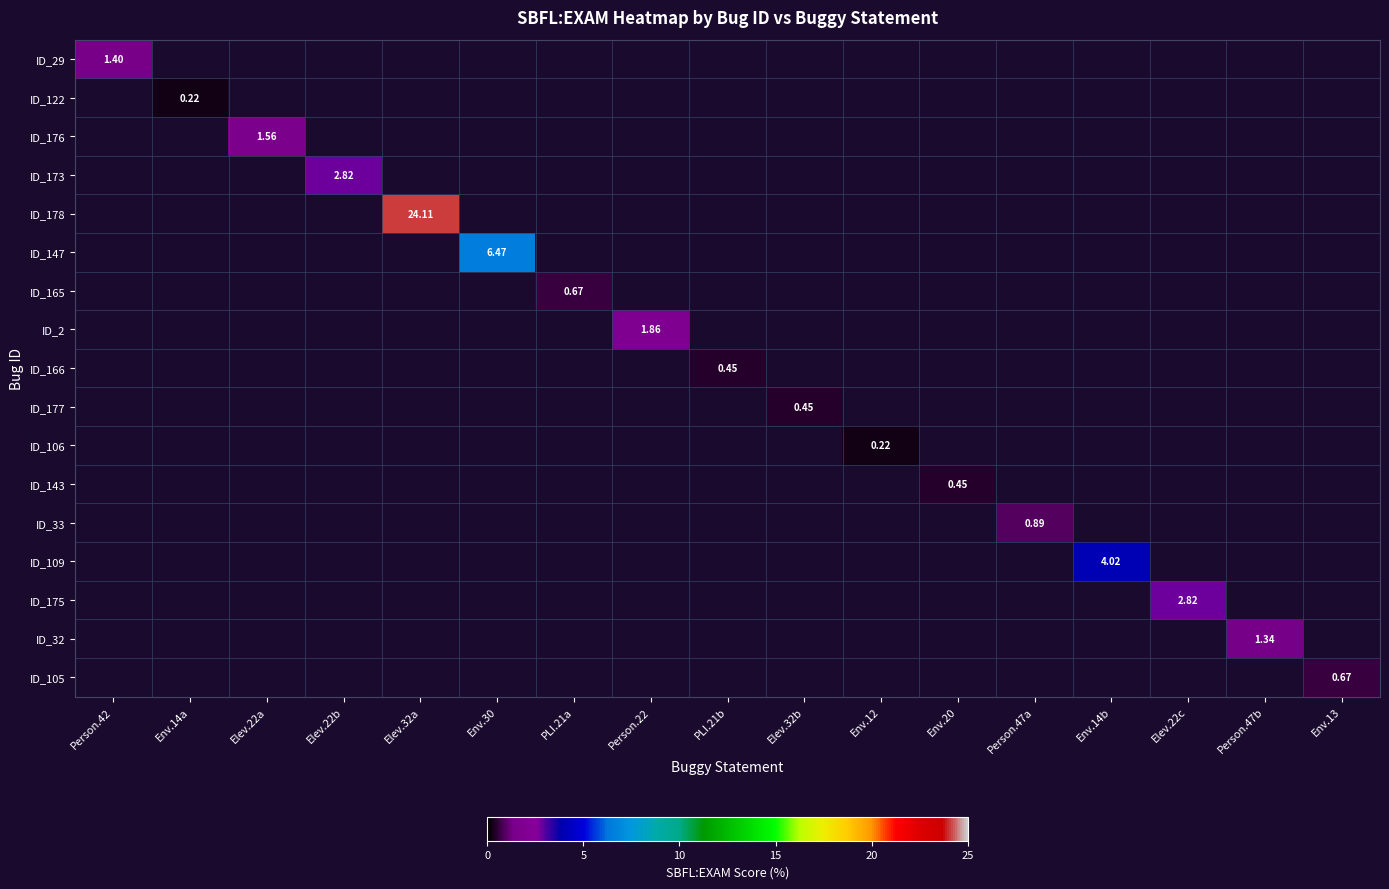

List the labels in order of ID_165 value, largest first.

PLI.21a, Person.42, Env.14a, Elev.22a, Elev.22b, Elev.32a, Env.30, Person.22, PLI.21b, Elev.32b, Env.12, Env.20, Person.47a, Env.14b, Elev.22c, Person.47b, Env.13